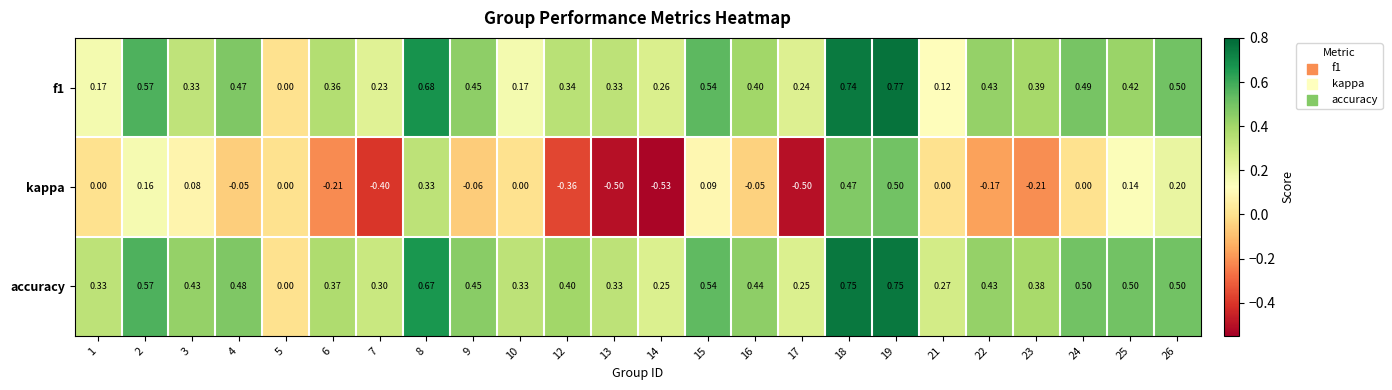

Which series changed the most between 4 and 5?

accuracy